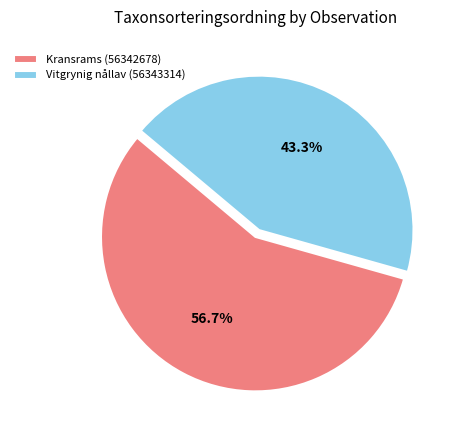

To the nearest percent, what percentage of the pie is Kransrams (56342678)?

57%